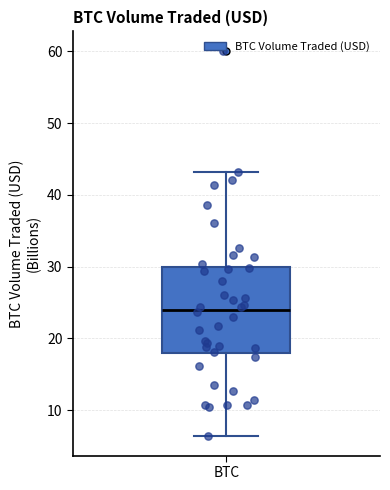

Where does the upper whisker of the box for BTC end on the y-axis? The values are not printed on the chart, so give them approximately, as read against the axis.

43